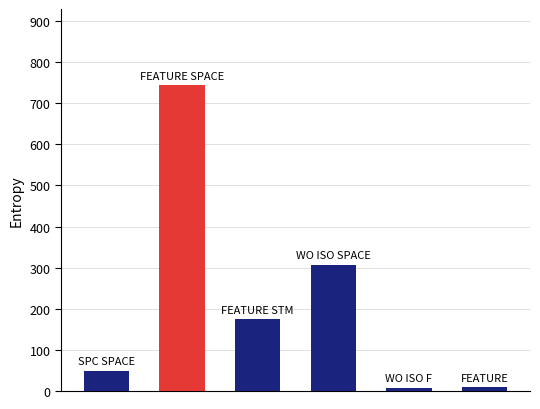

What is the difference between the second highest and minimum values?

298.2